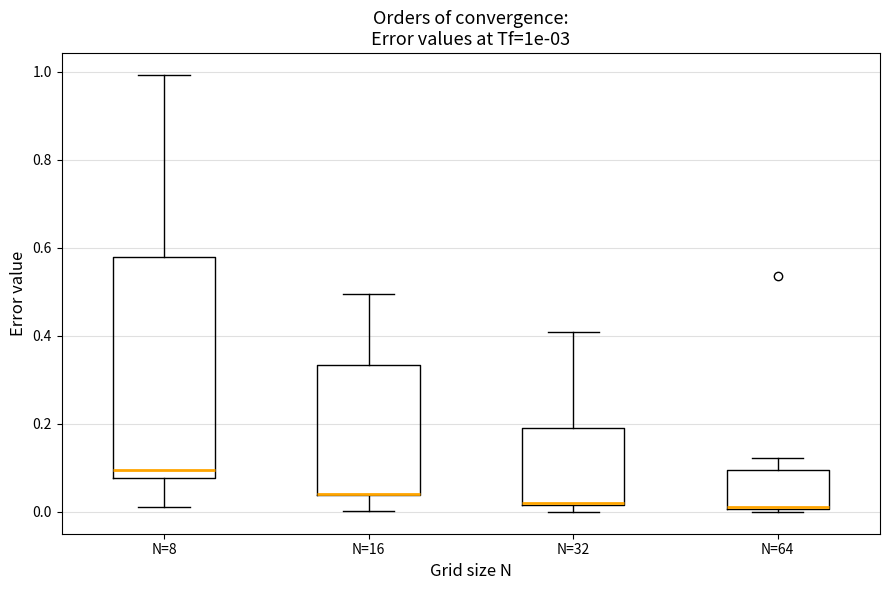

Reading left to right, read every box against the y-axis: the position of its median line, the range the box covers, and the ends of its whiskers. The values are not printed on the chart, so give them approximately, as read against the axis.

N=8: median 0.10, box 0.08 to 0.58, whiskers 0.02 to 1.00
N=16: median 0.04 (drawn on the box's lower edge), box 0.04 to 0.34, whiskers 0.00 to 0.50
N=32: median 0.02, box 0.02 to 0.18, whiskers 0.00 to 0.40
N=64: median 0.02, box 0.00 to 0.10, whiskers 0.00 (just below the box's lower edge) to 0.12